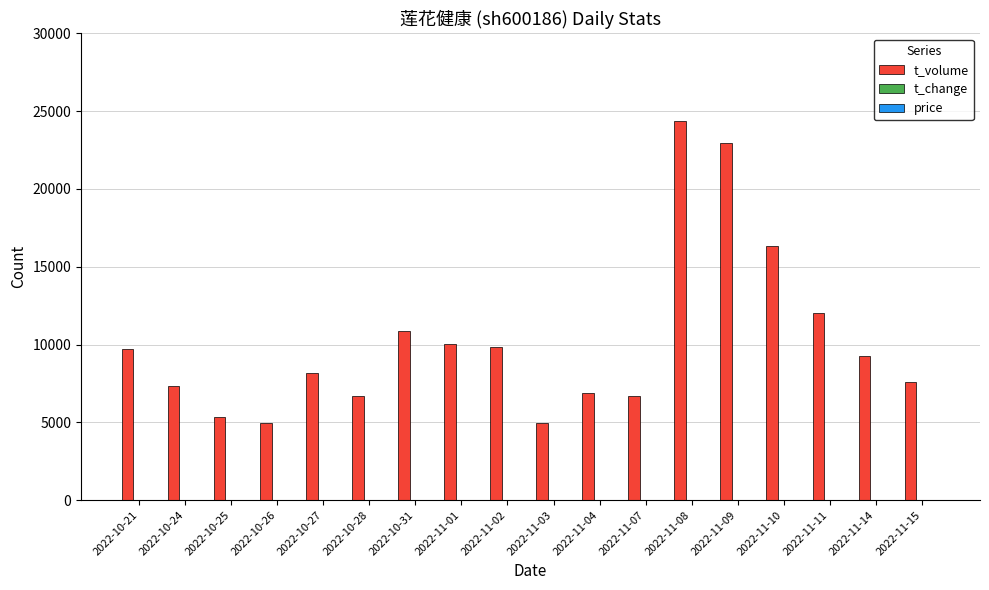

Which series has the largest total across all categories?

t_volume